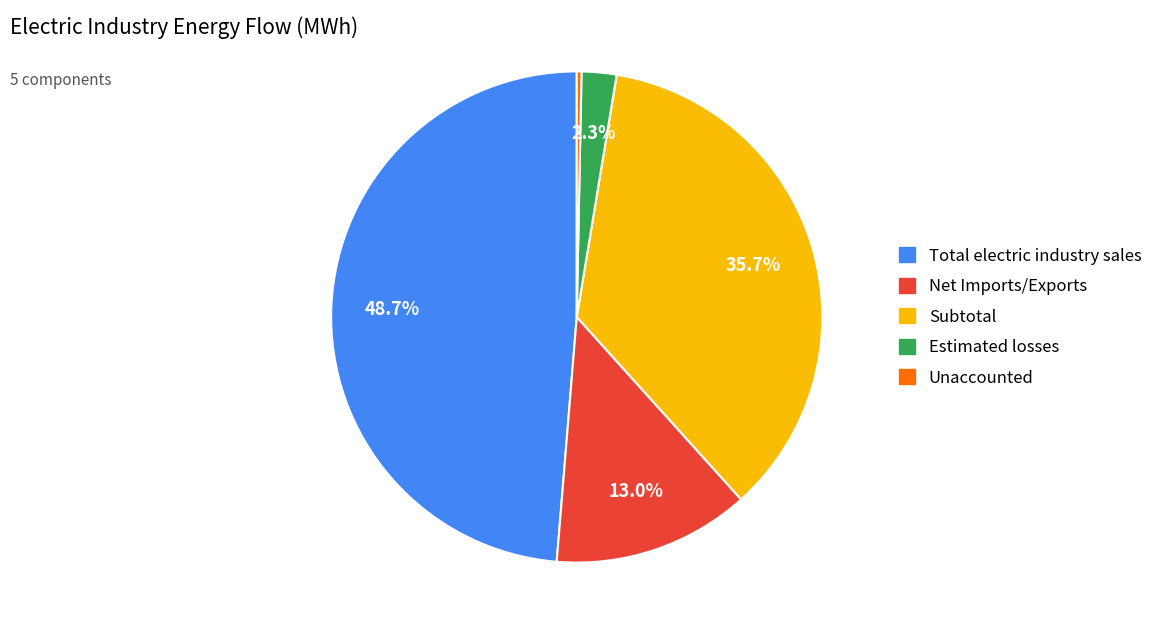

Count the number of slices in the pie.

5